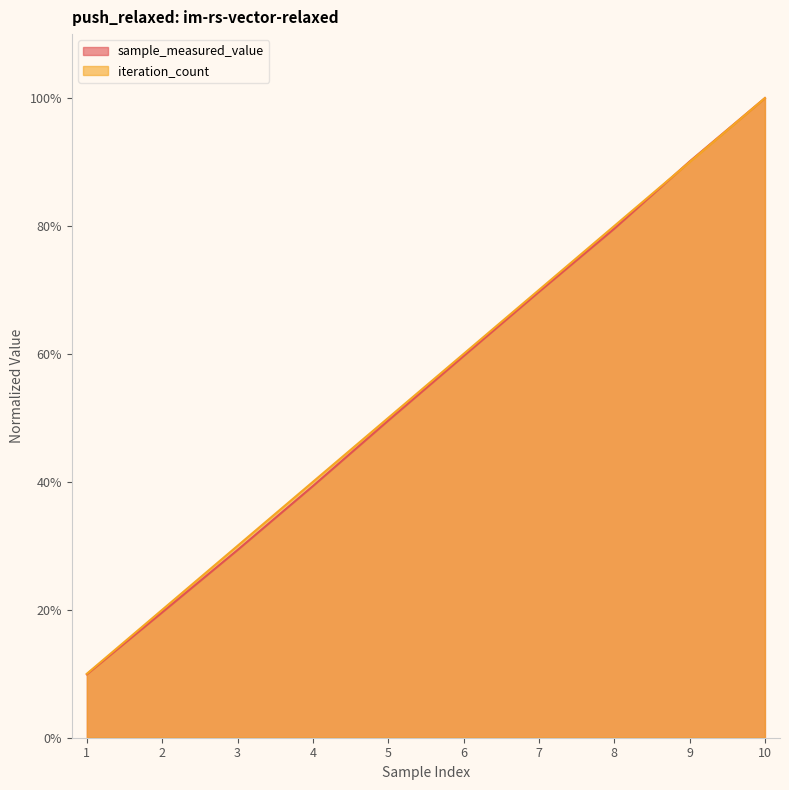

What are all the series names shown in the legend?

sample_measured_value, iteration_count